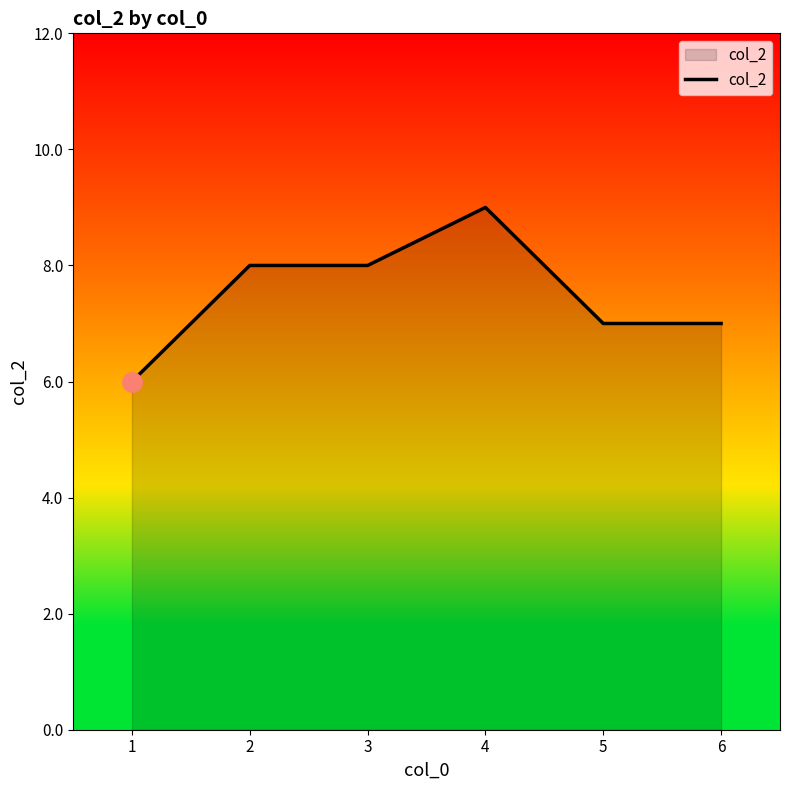

What is the ratio of the value at 3 to the value at 1?

1.3